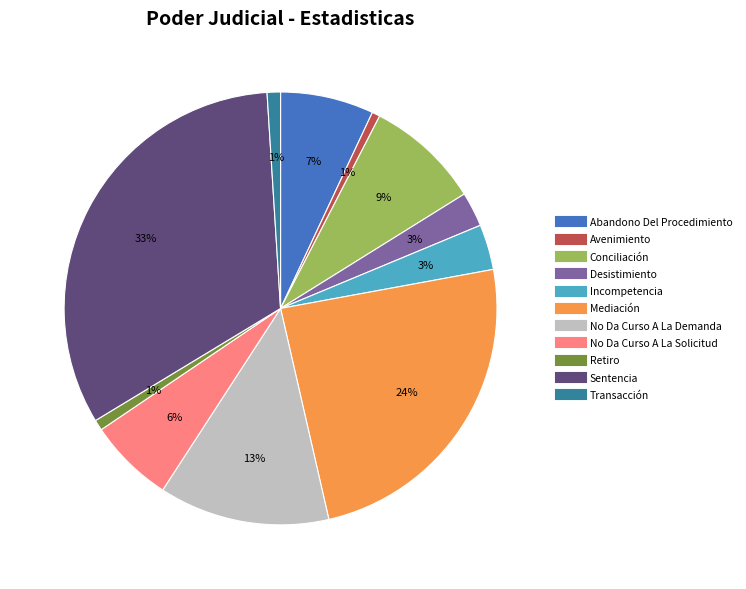

Does Sentencia account for over 50% of the chart?

No